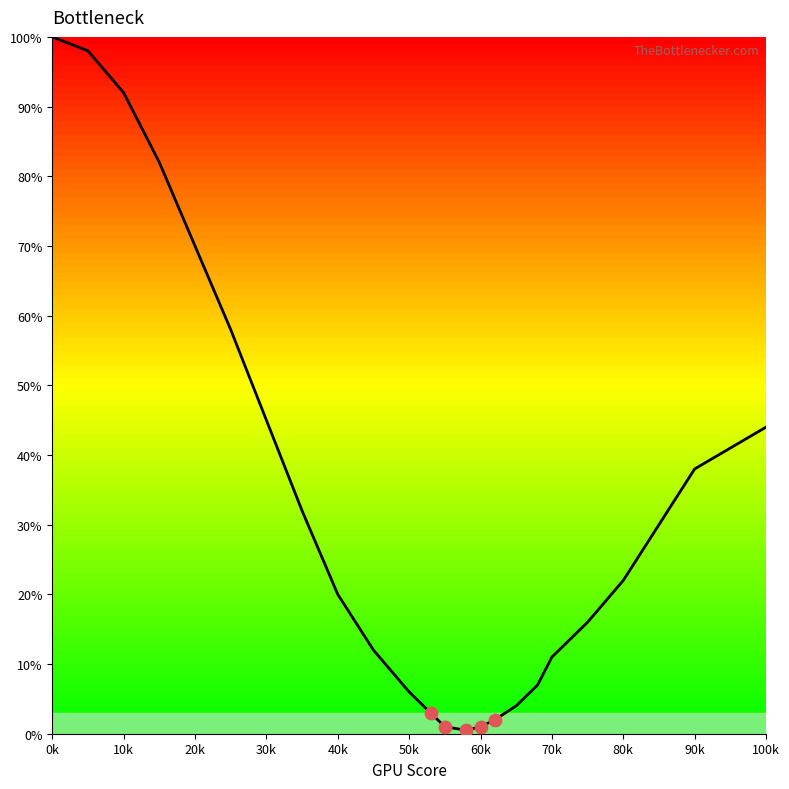

What is the maximum value shown in the chart?

100.0